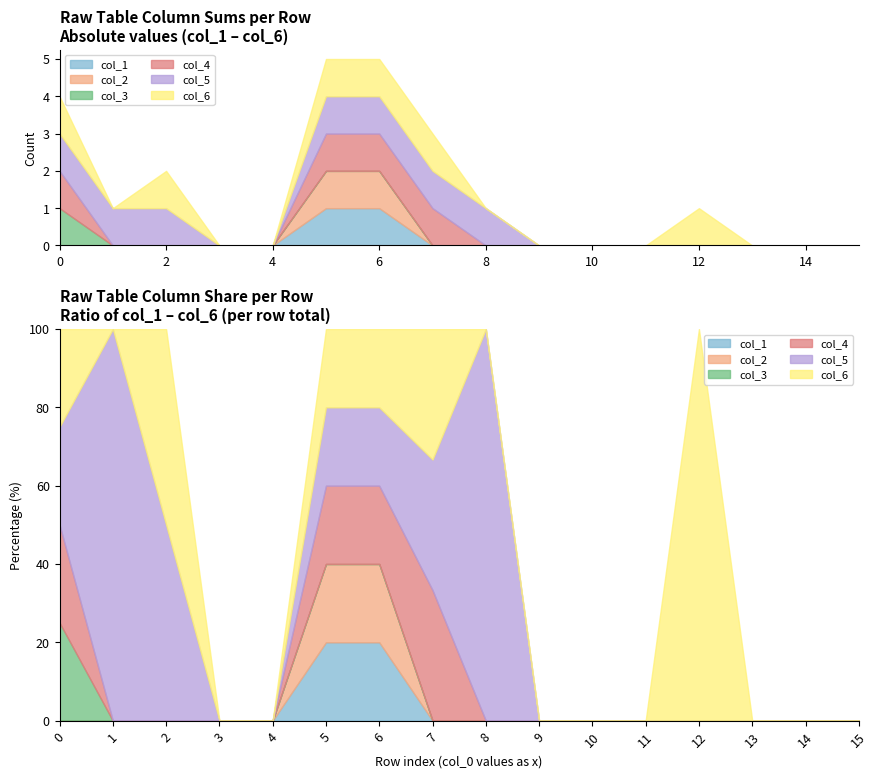

What is the difference between the highest and lowest values at 7?

1